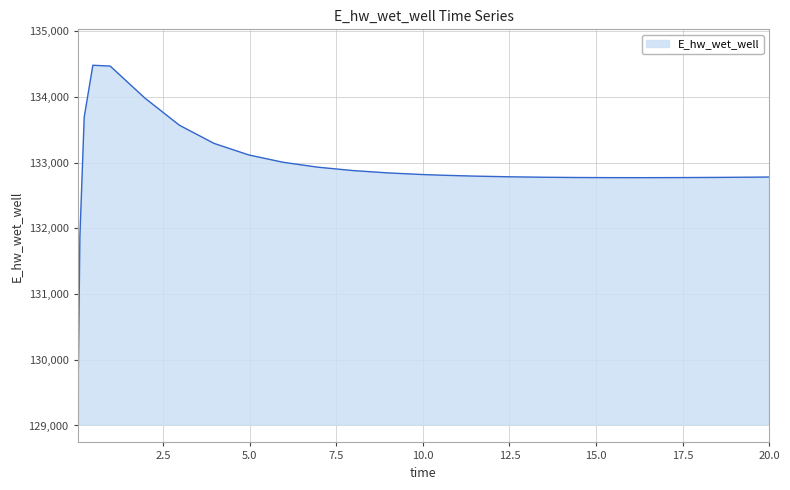

What is the difference between the maximum and minimum values?

5465.3